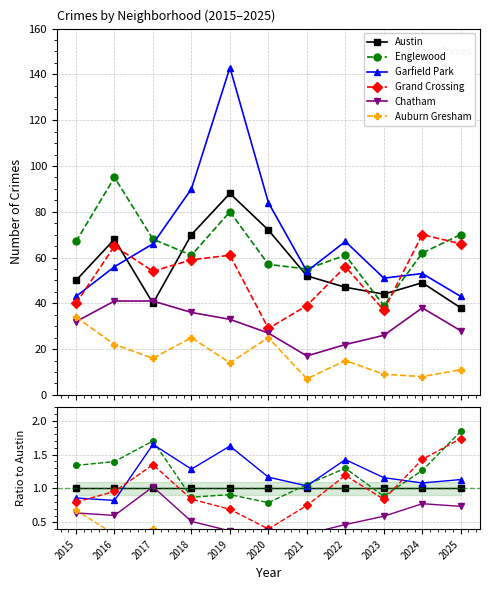

Between 2016 and 2017, which series saw the biggest shift?

Garfield Park